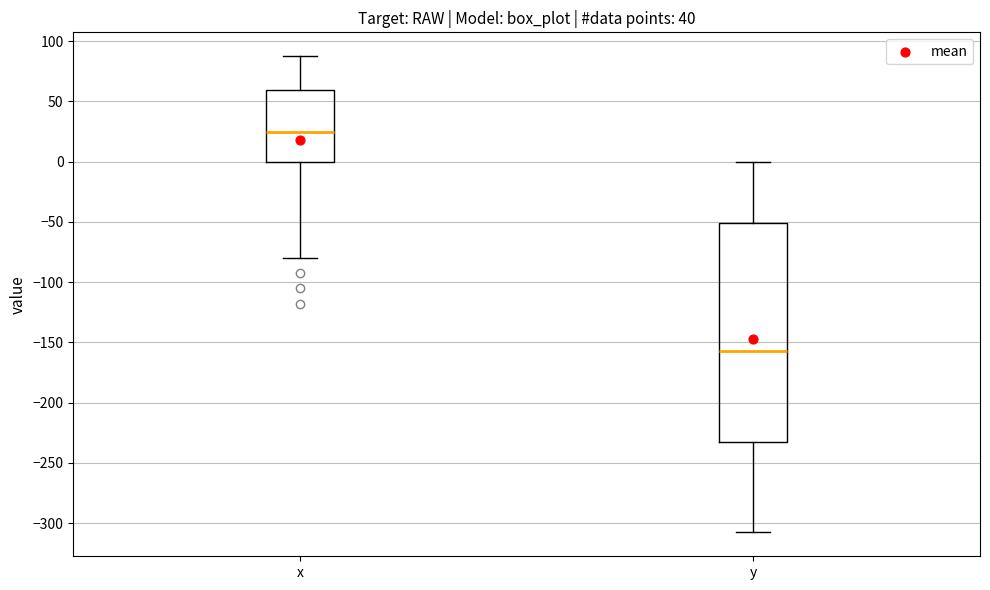

Reading left to right, transcribe this box plot: for each box, give where its median line is, the range the box spans, and where its two whiskers end, as read against the y-axis. The values are not printed on the chart, so give them approximately, as read against the axis.

x: median 25, box 0 to 60, whiskers -80 to 90
y: median -155, box -230 to -50, whiskers -310 to 0